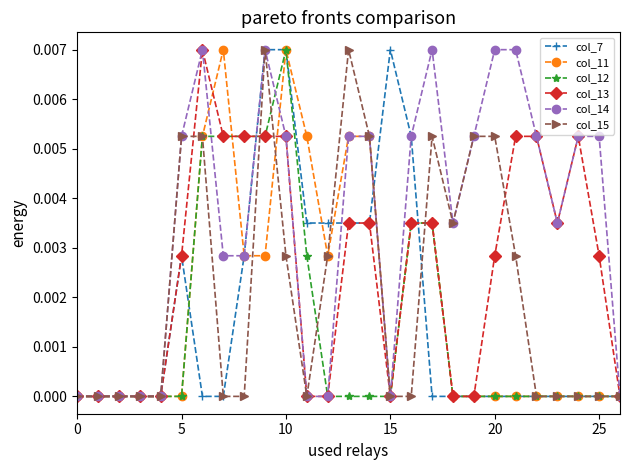

Which series has the largest total across all categories?

col_14